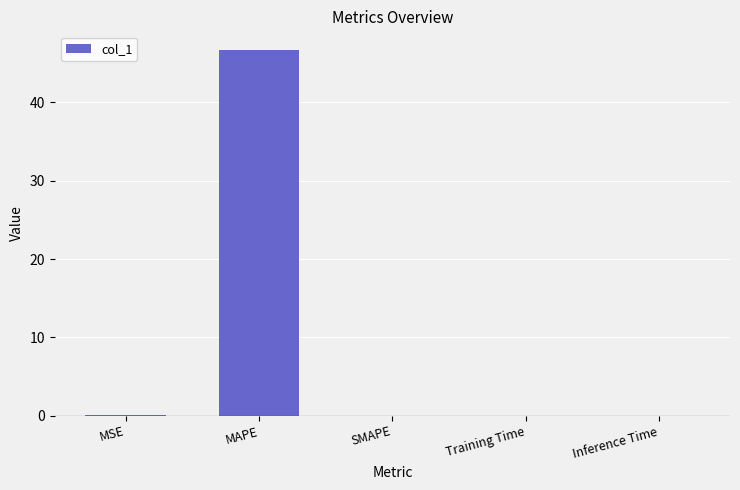

The chart shows a value of 83.9 at MAPE. True or false?

False